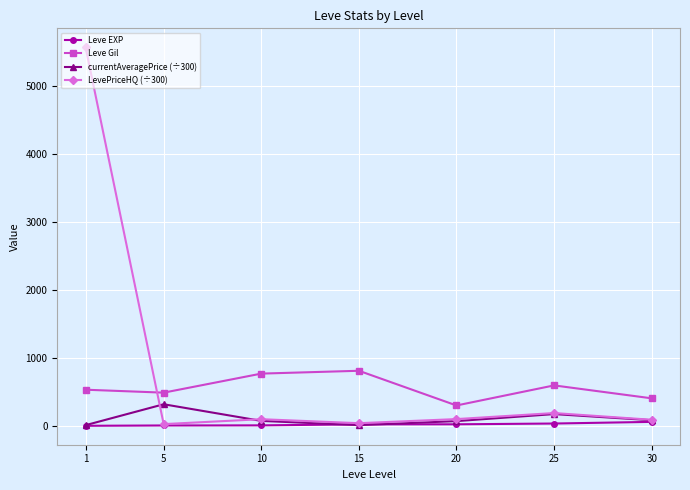

What is the value of the Leve Gil point at the 4th from the left?

810.0